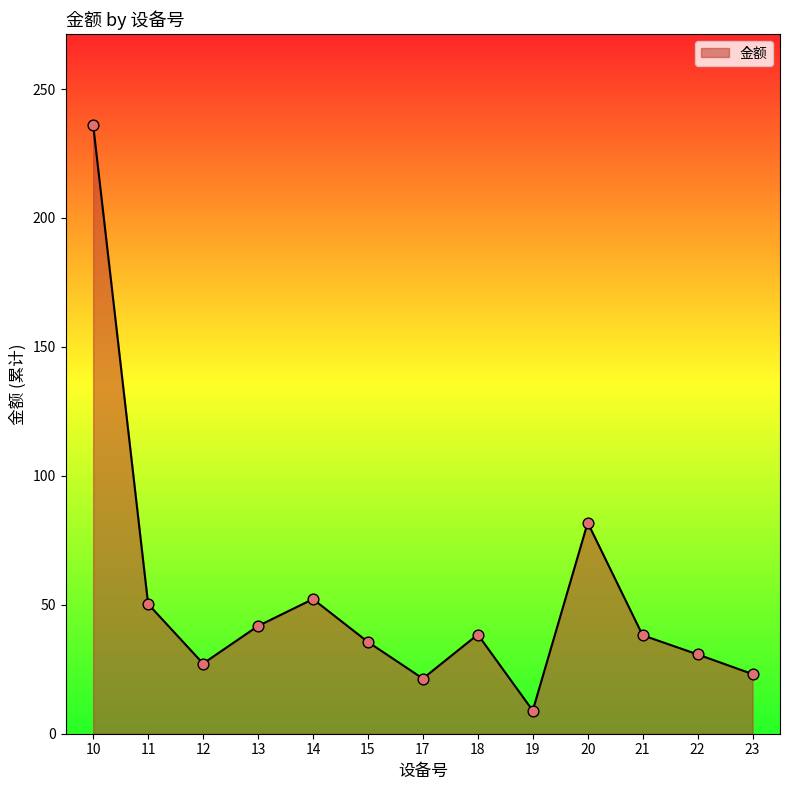

What is the change in value from 14 to 17?

-30.8